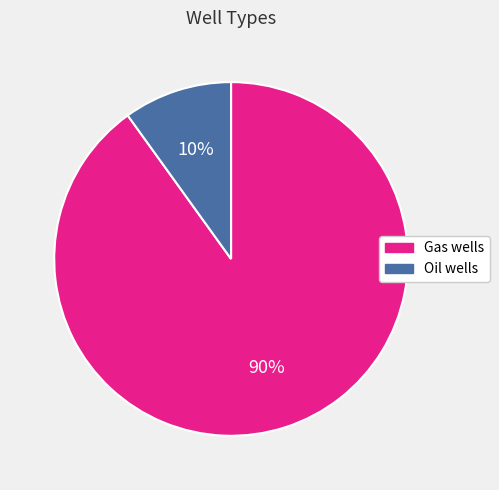

Which slice is the smallest?

Oil wells